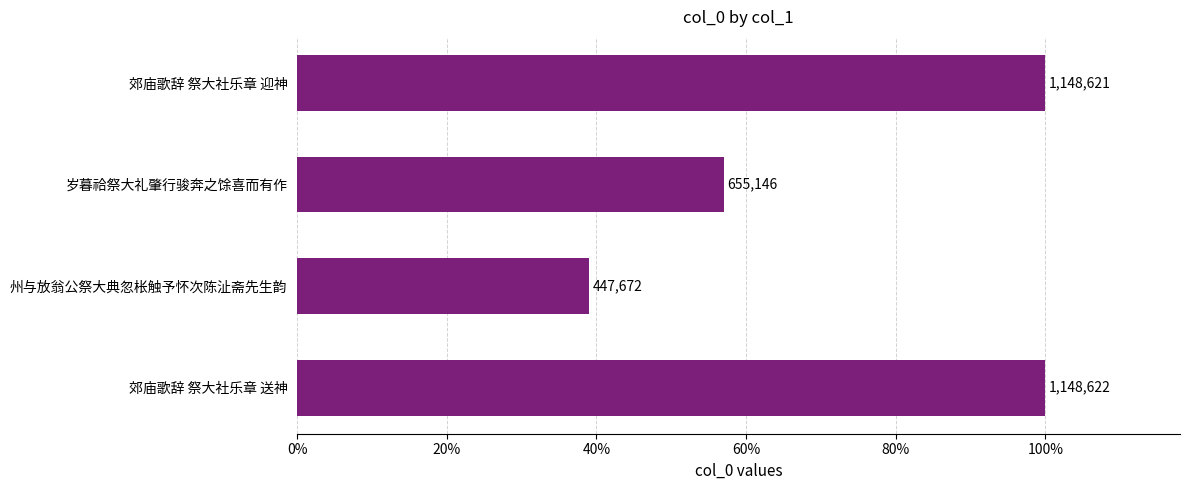

Are the bars horizontal?

Yes